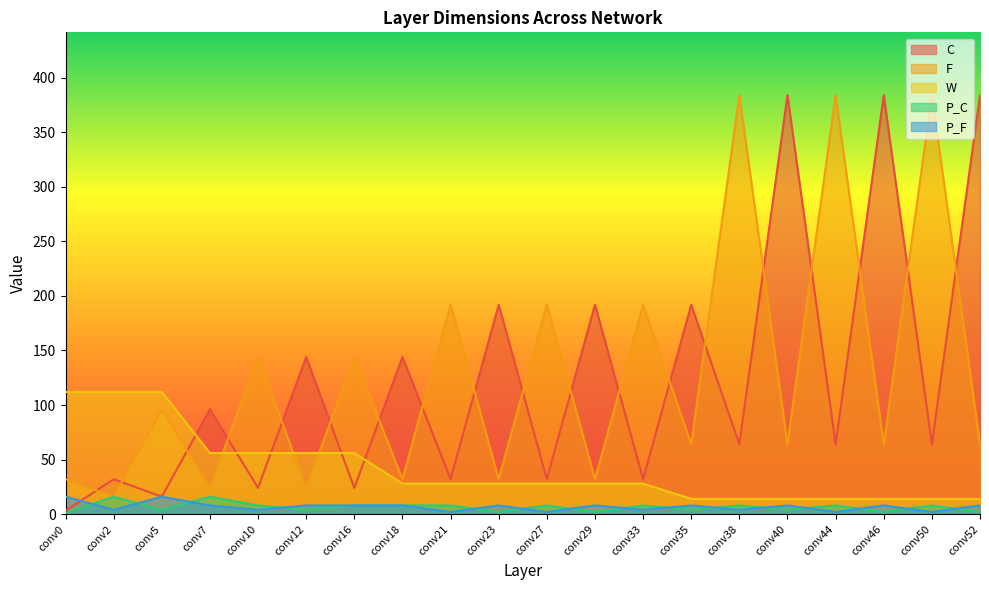

How many data points in F are above 64?

9